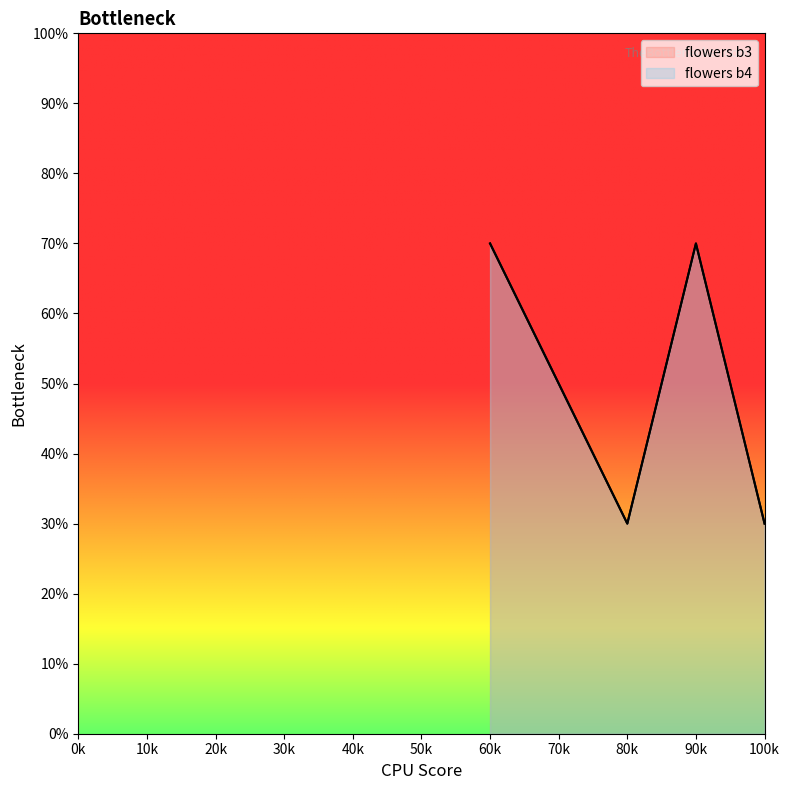

What are all the series names shown in the legend?

flowers b3, flowers b4